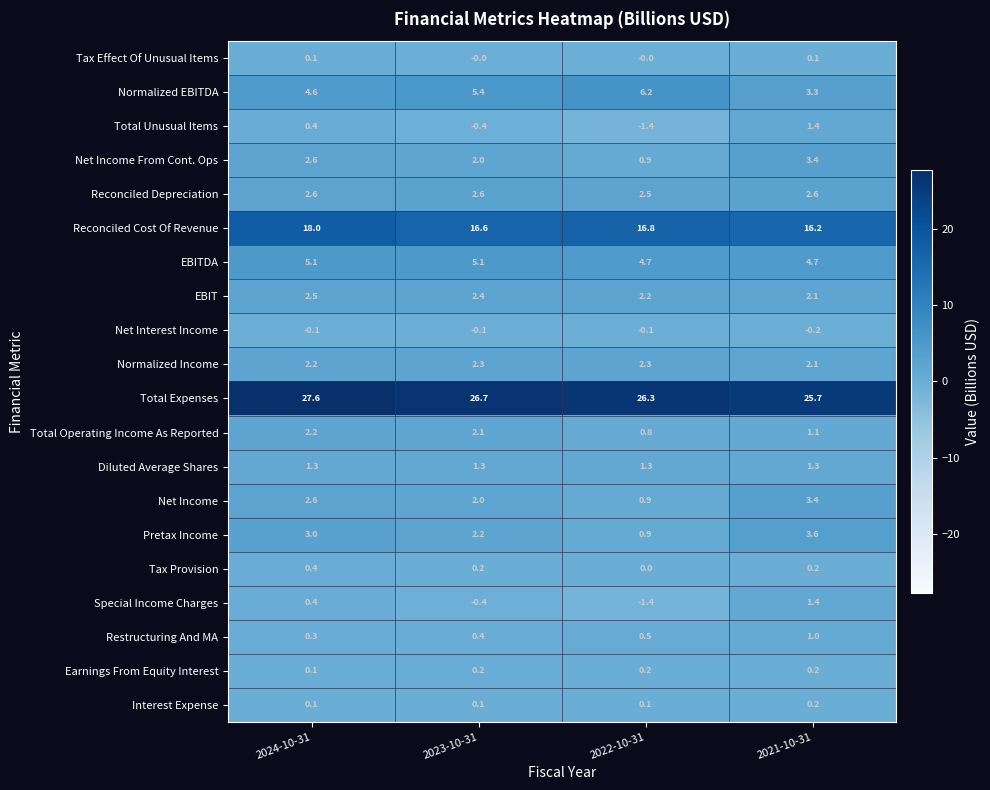

What is the difference between the highest and lowest values at 2024-10-31?

27.7